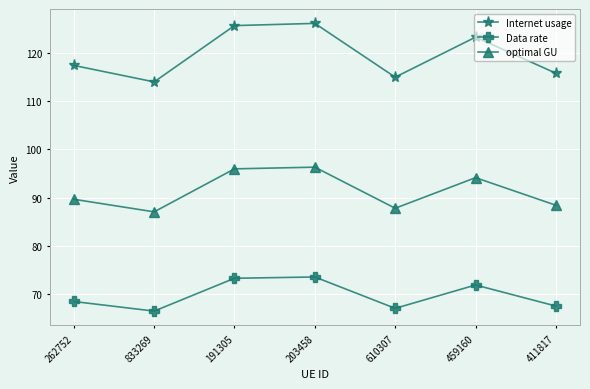

What are all the series names shown in the legend?

Internet usage, Data rate, optimal GU